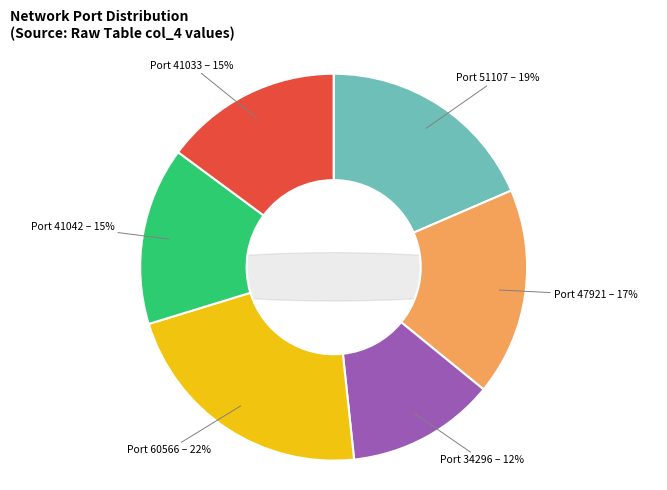

How many segments does this pie chart have?

6